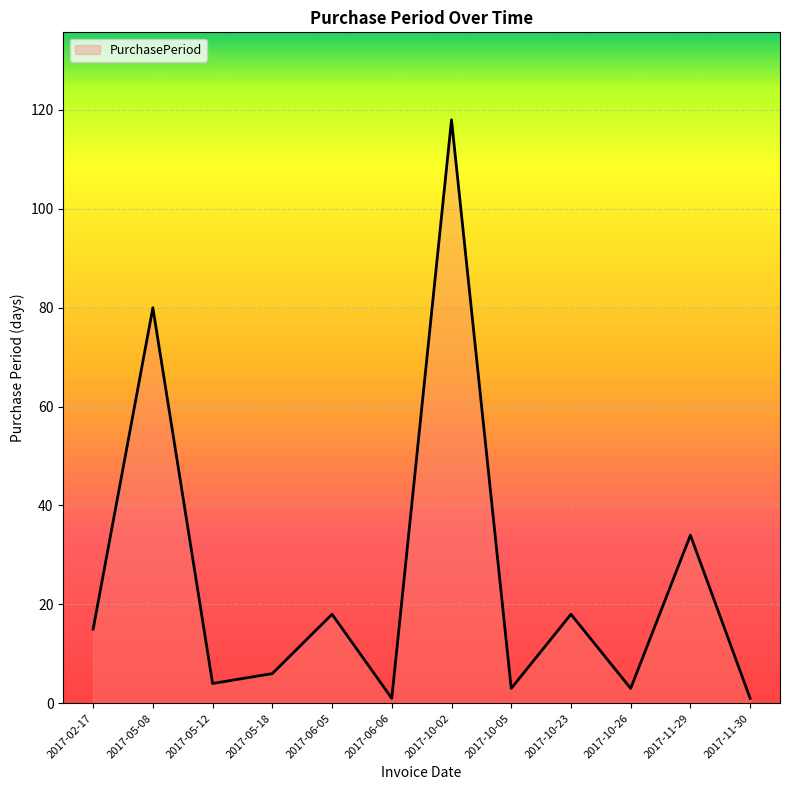

The value at 2017-10-23 is 31. True or false?

False